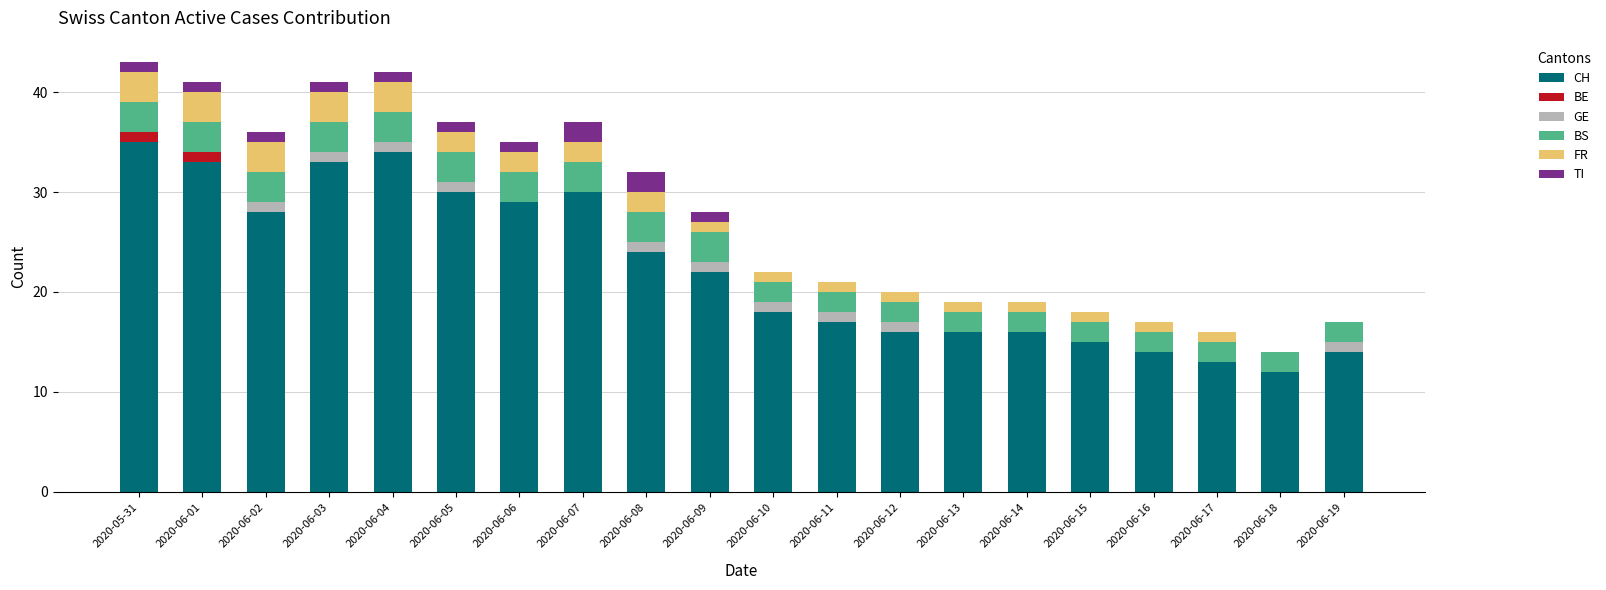

What is the total value across all series at 2020-06-04?

42